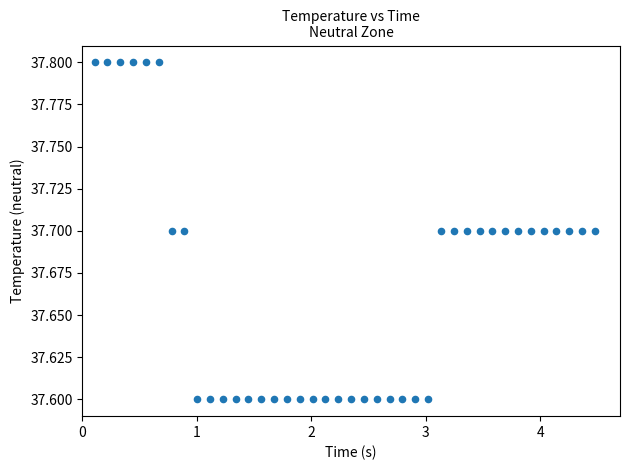

What is the range of X values (max minus min)?

4.4